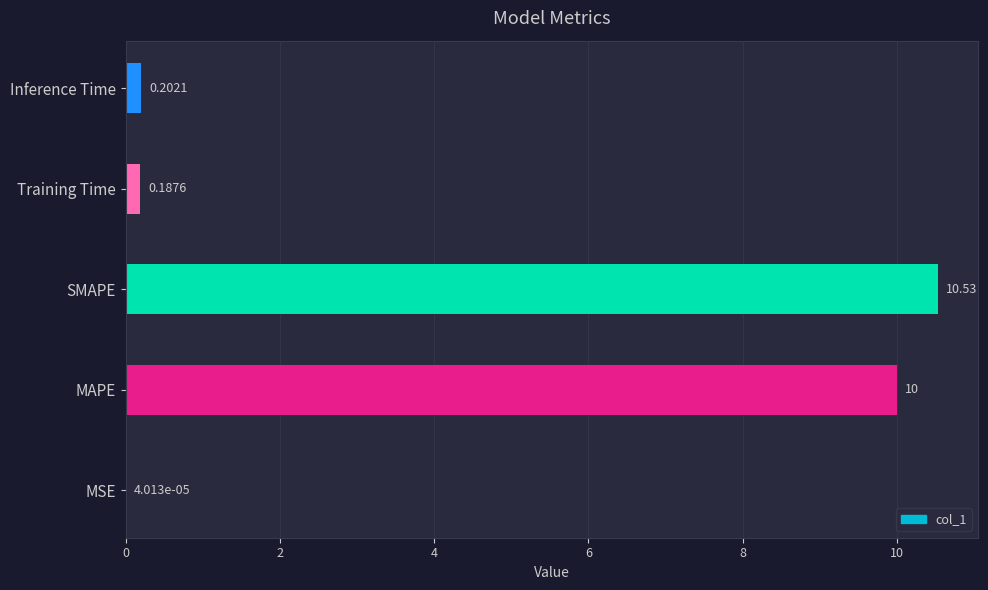

Are the bars horizontal?

Yes